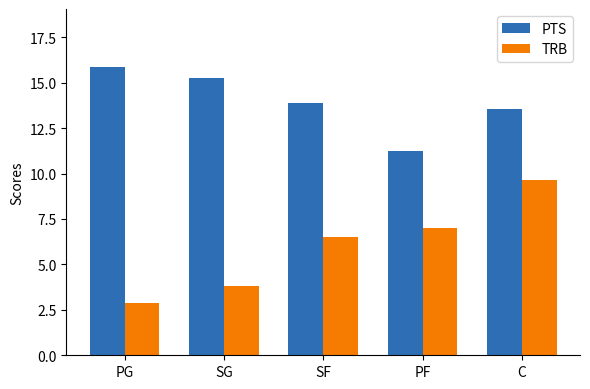

How many bars are there in total?

10